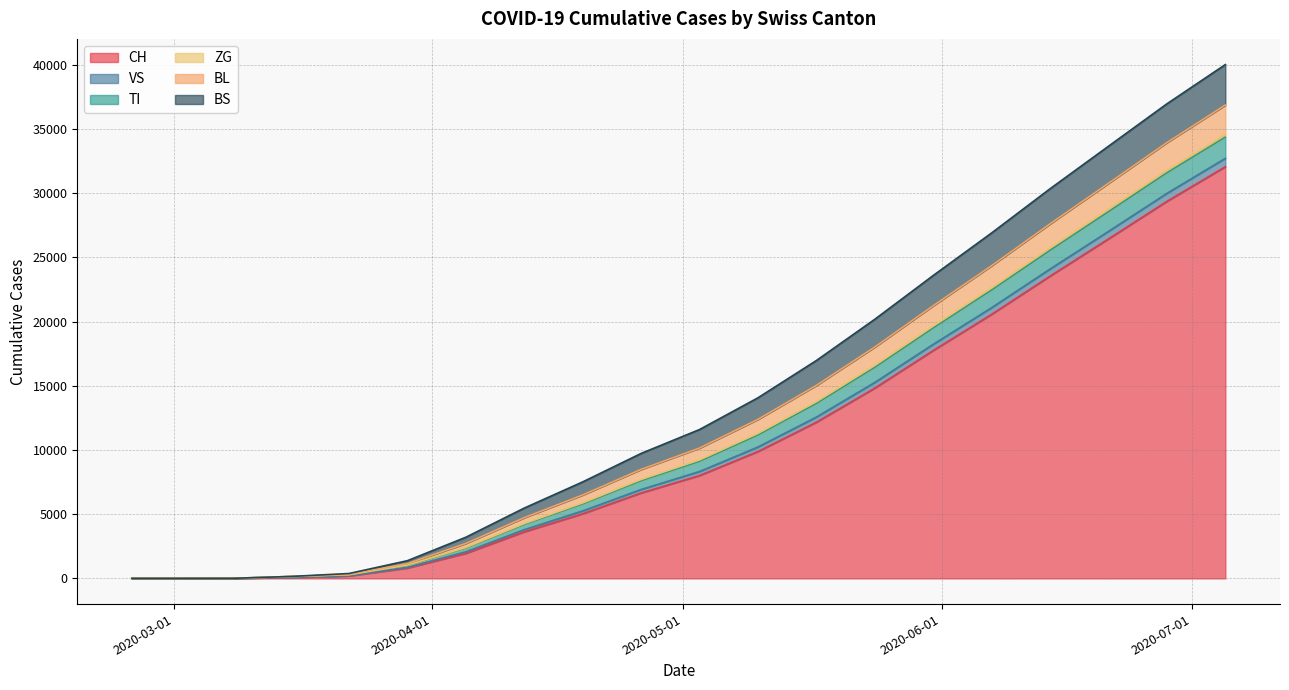

Where do TI and BS first cross each other?

2020-03-15 and 2020-03-22